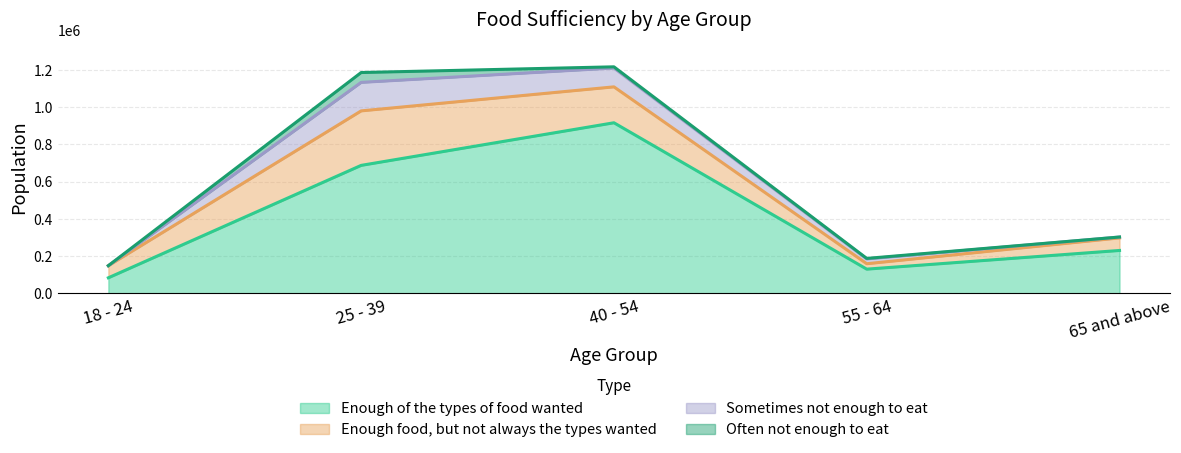

The value of Enough of the types of food wanted at 40 - 54 is 916577. True or false?

True